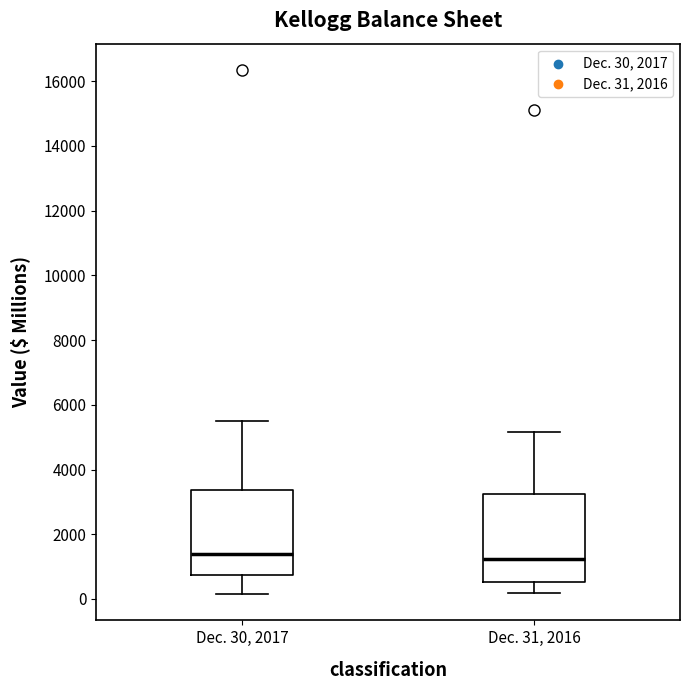

Where does the lower whisker of the box for Dec. 30, 2017 end on the y-axis? The values are not printed on the chart, so give them approximately, as read against the axis.

200